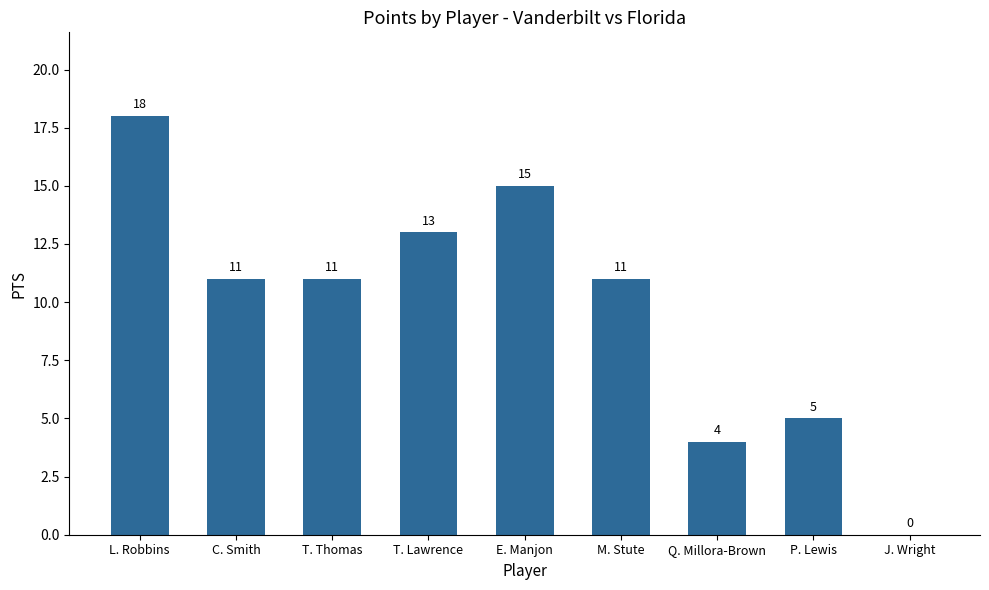

How many distinct data groups are displayed?

1